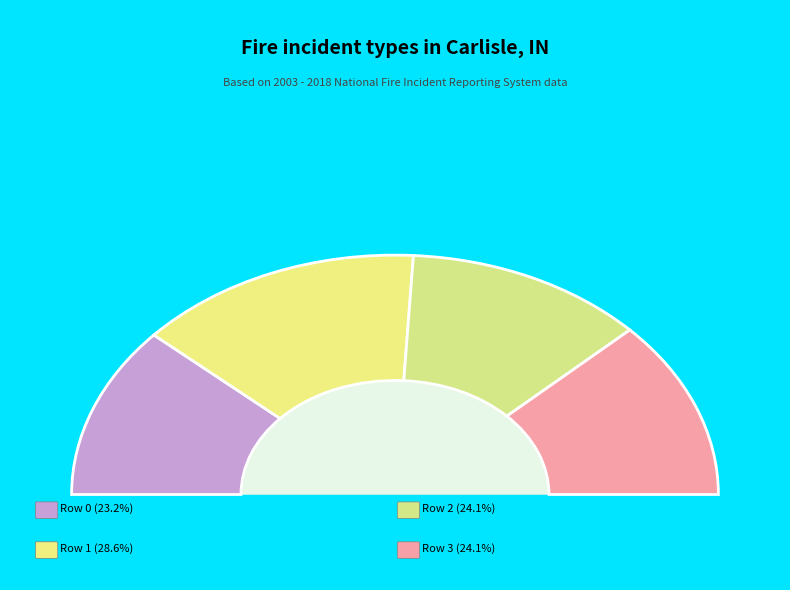

What is the largest slice in the pie chart?

1